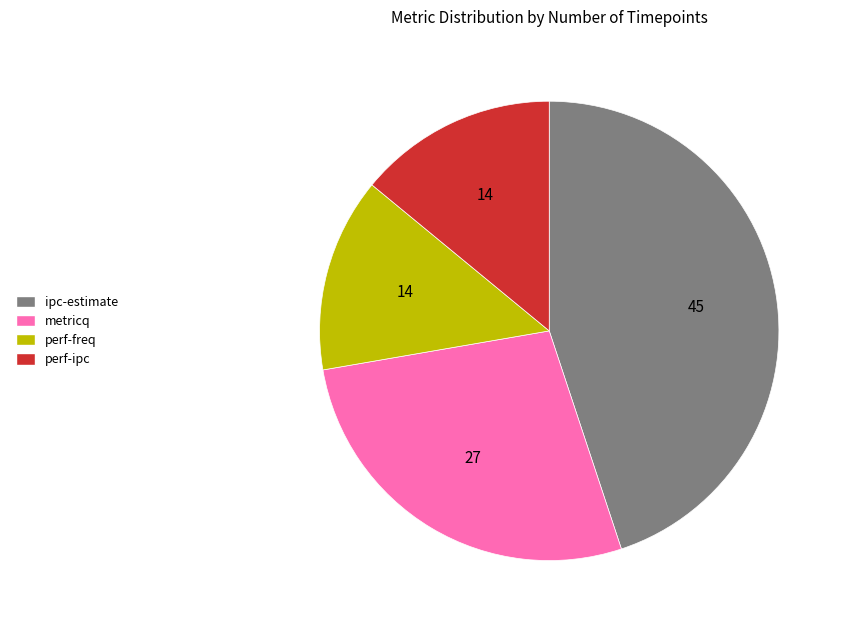

What is the largest slice in the pie chart?

ipc-estimate